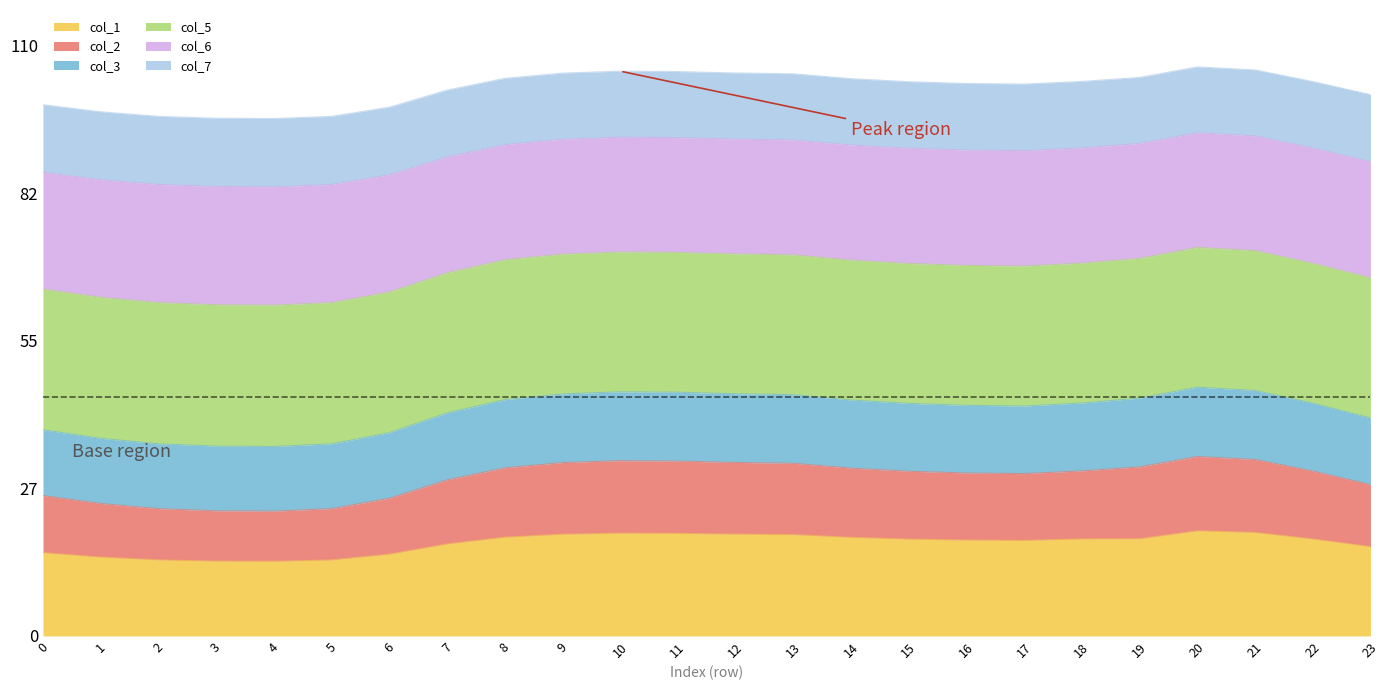

Where does the col_2 series first go above 43?

8